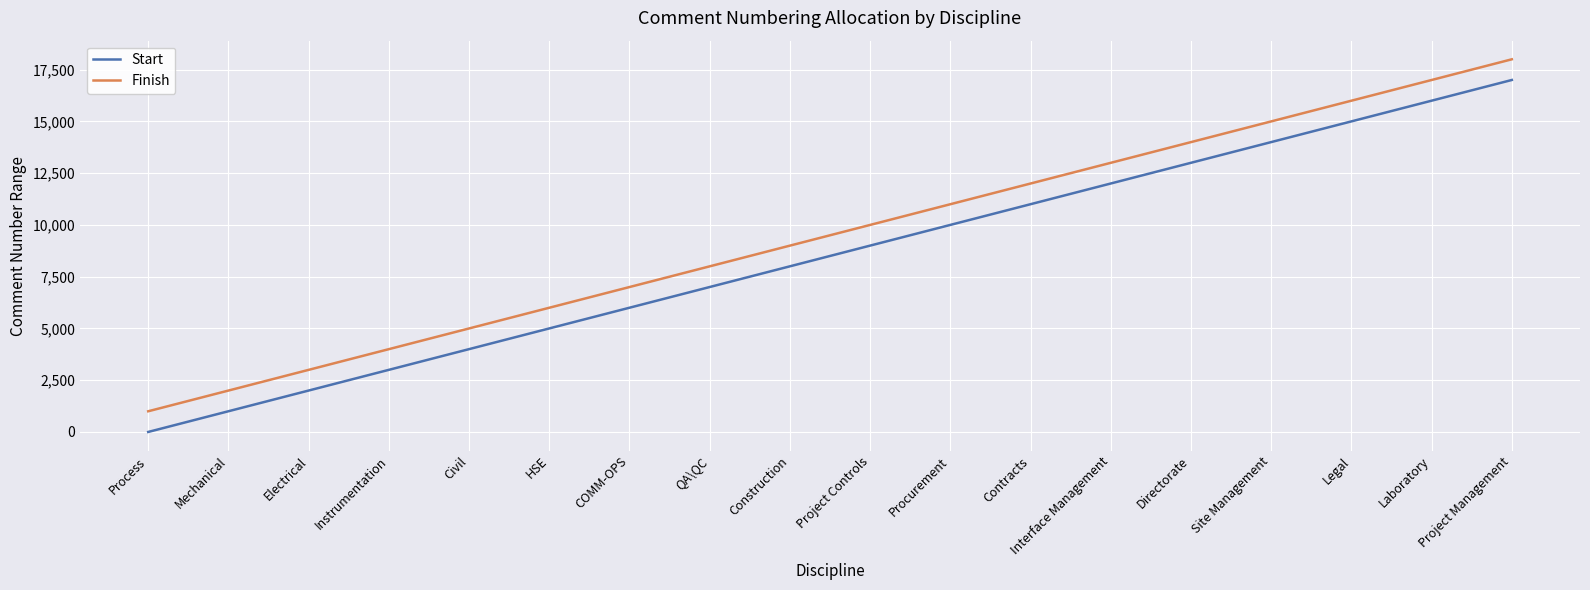

Rank the series by their average value, from highest to lowest.

Finish, Start